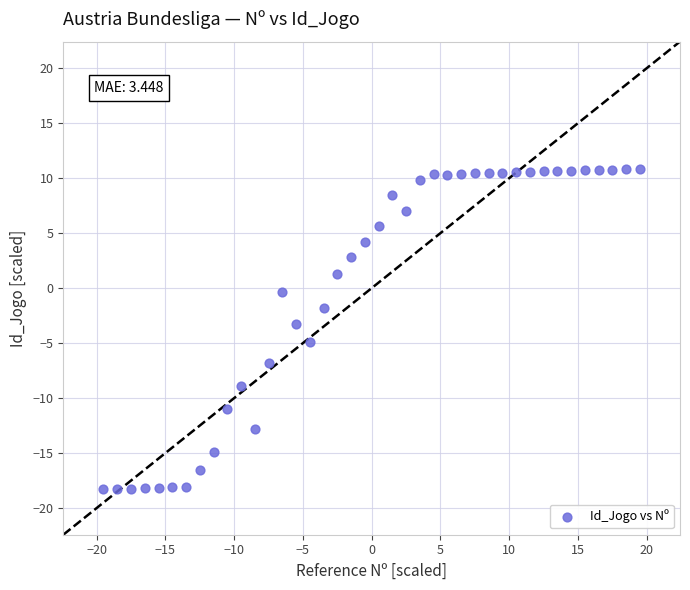

What is the range of X values (max minus min)?

39.0